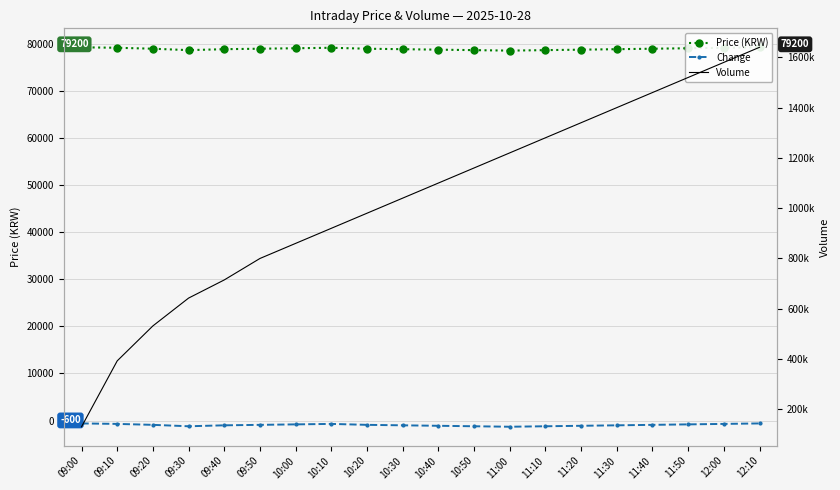

How many data points in Change are less than -900?

9